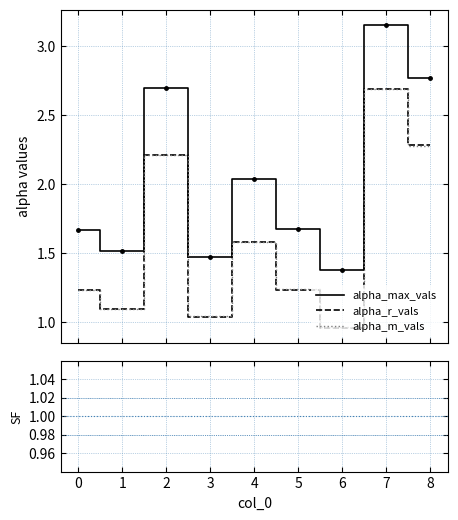

True or false: alpha_r_vals and alpha_max_vals intersect in this chart.

False